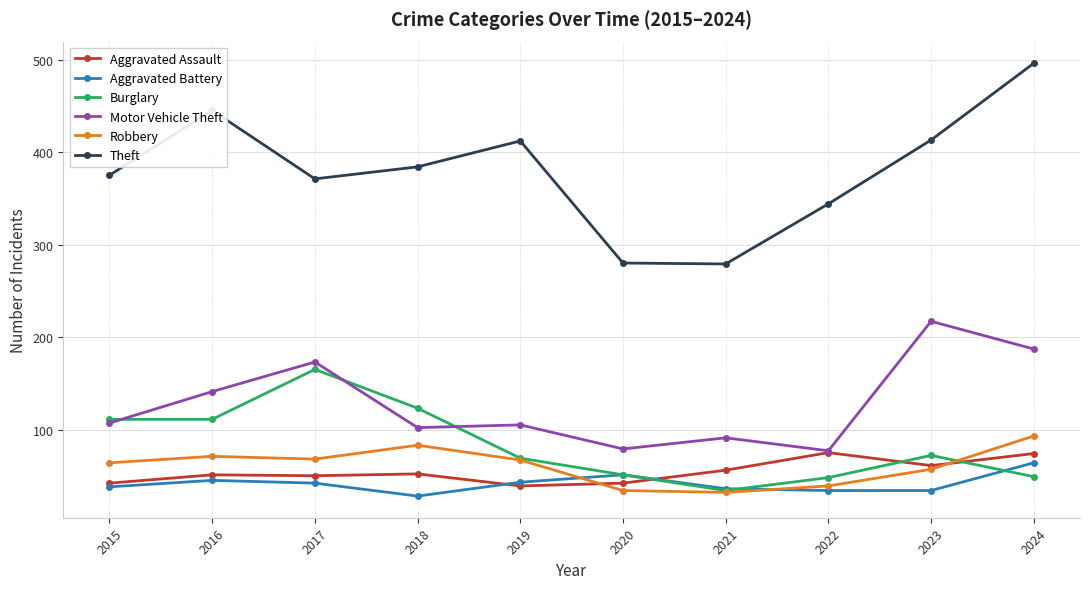

What is the value of the Motor Vehicle Theft point at the 2nd from the left?

141